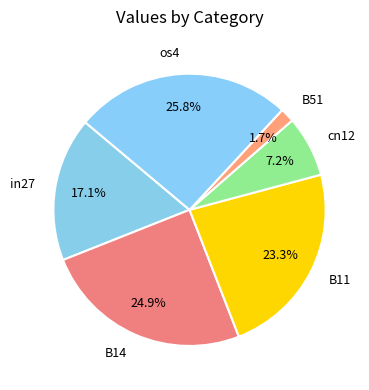

To the nearest percent, what percentage of the pie is cn12?

7%